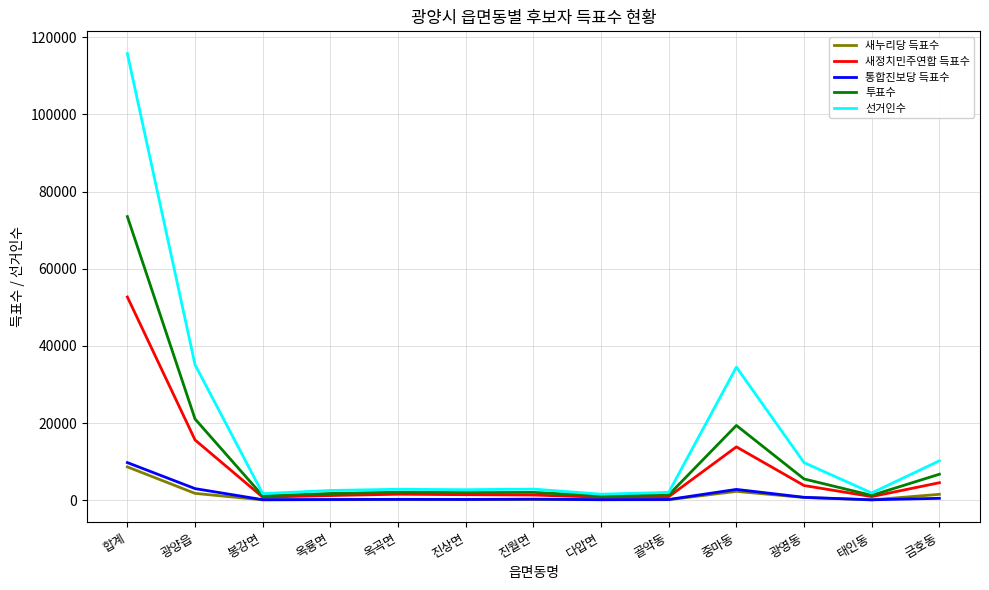

Which series has the largest total across all categories?

선거인수